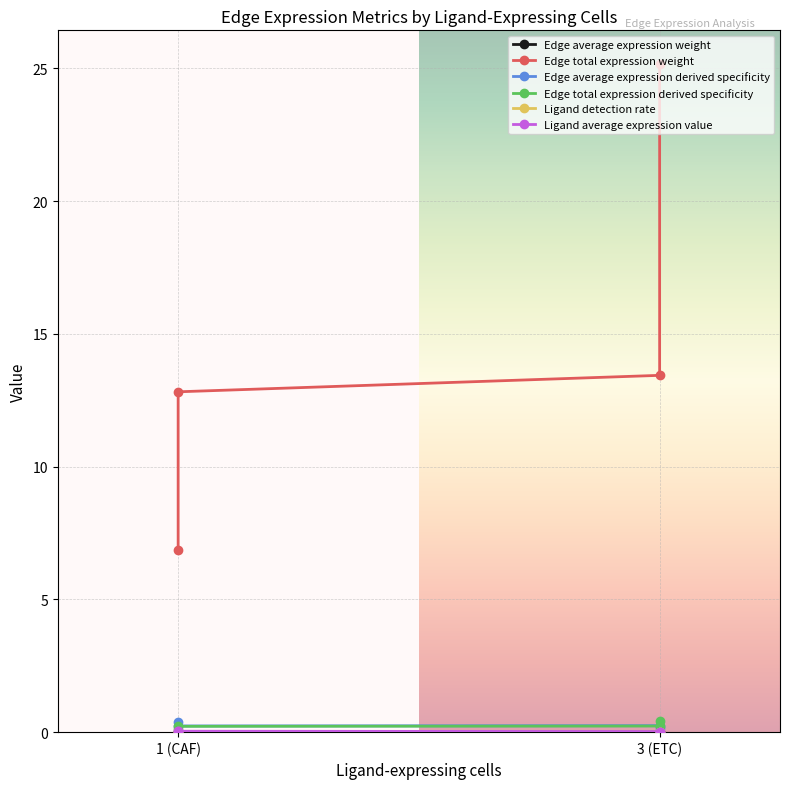

What are all the series names shown in the legend?

Edge average expression weight, Edge total expression weight, Edge average expression derived specificity, Edge total expression derived specificity, Ligand detection rate, Ligand average expression value